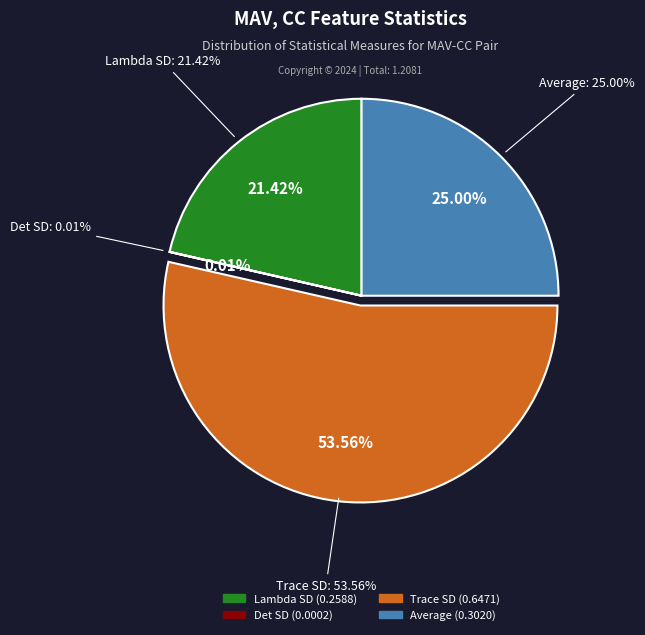

To the nearest percent, what portion does Lambda SD represent?

21%